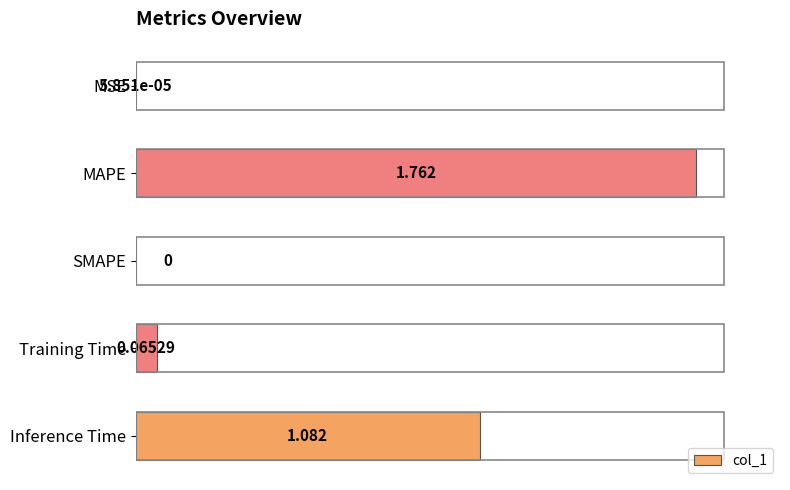

Which label corresponds to the largest value in the chart?

MAPE